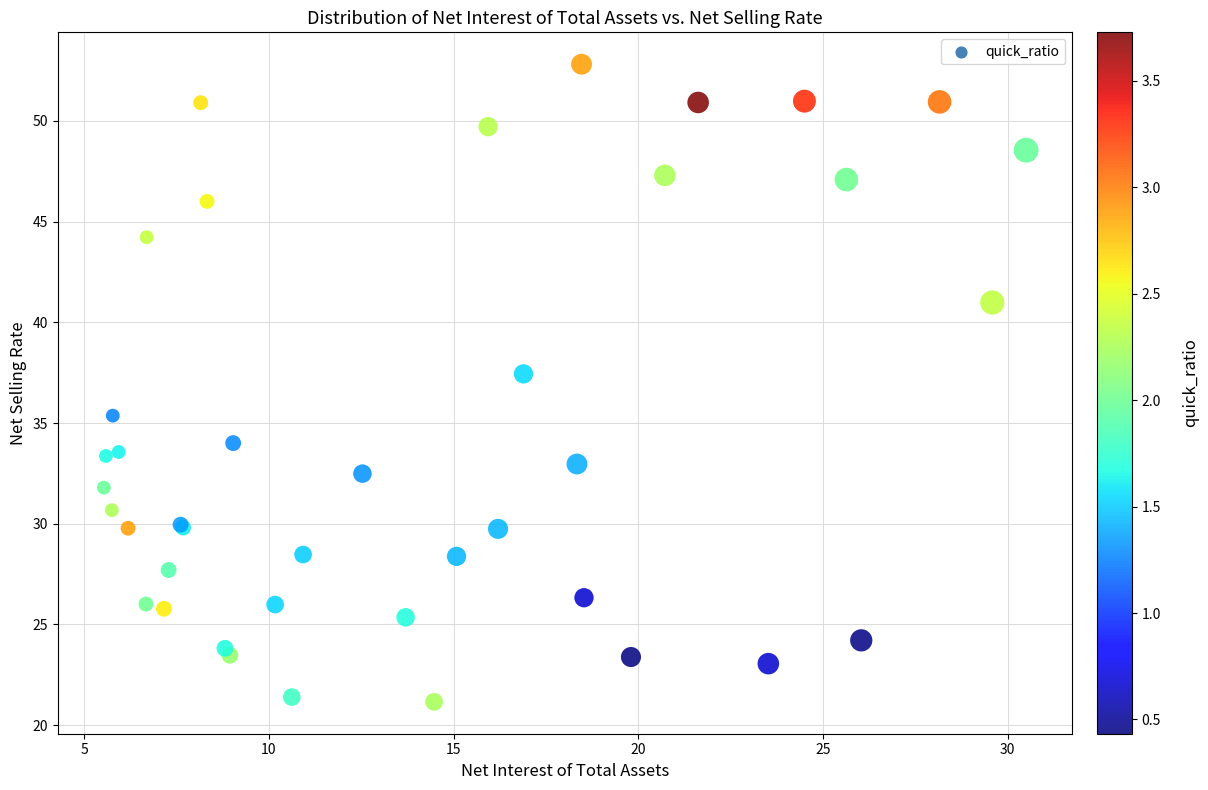

What Y value in the scatter plot is closest to 36?

35.4